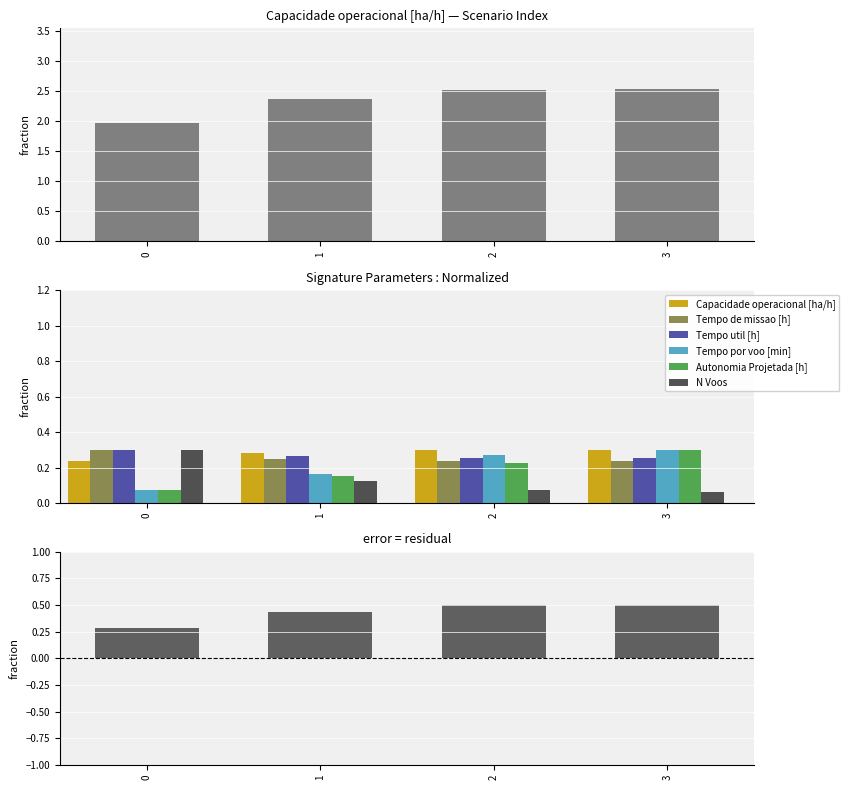

Is the value of N Voos at 2 greater than the value of Tempo por voo [min] at 0?

No